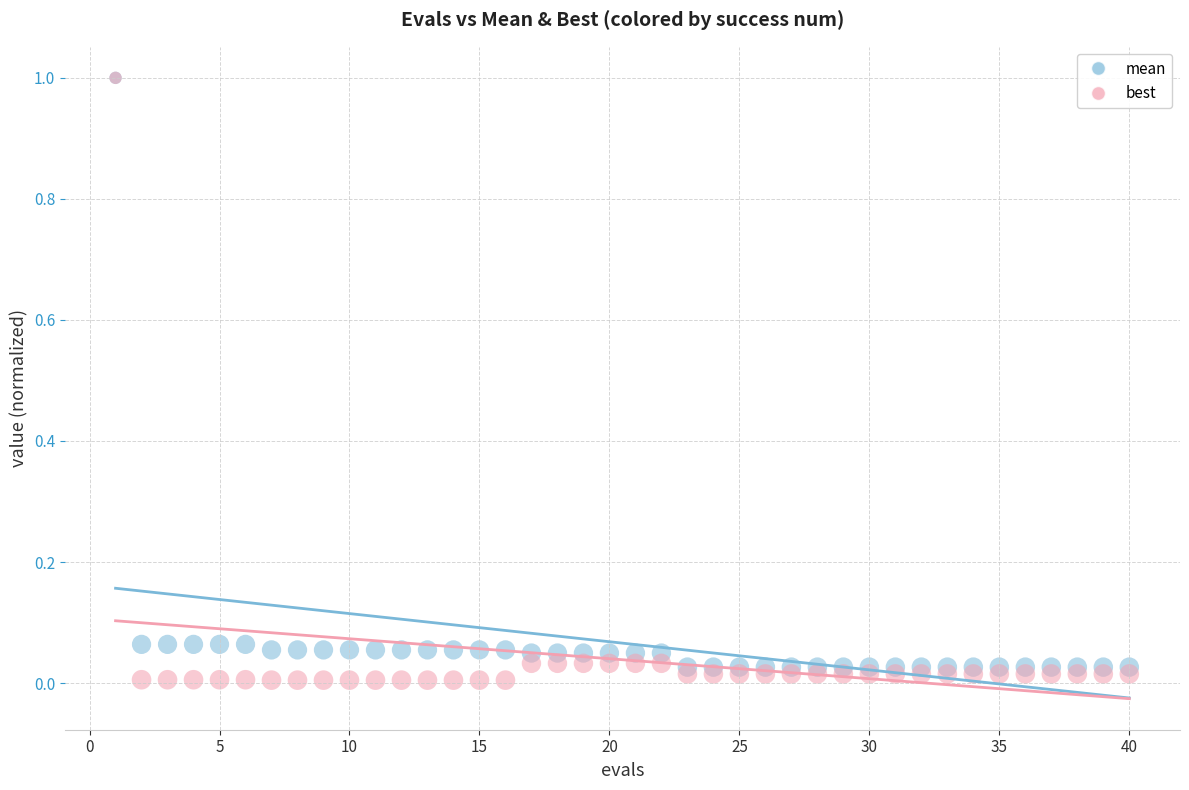

Which series has the widest spread of Y values?

best